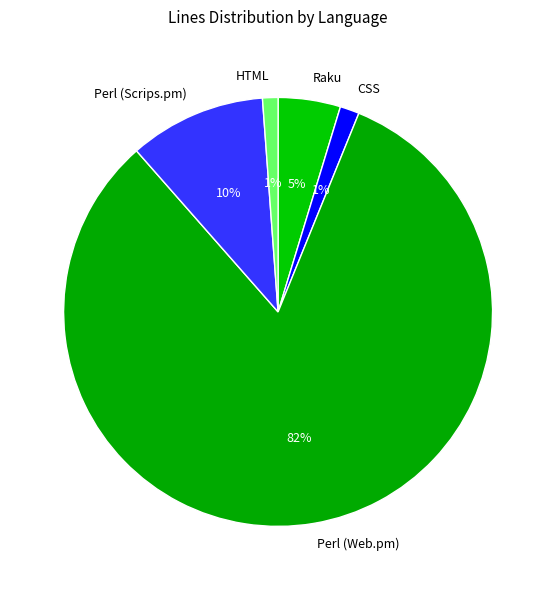

How many slices are in this pie chart?

5